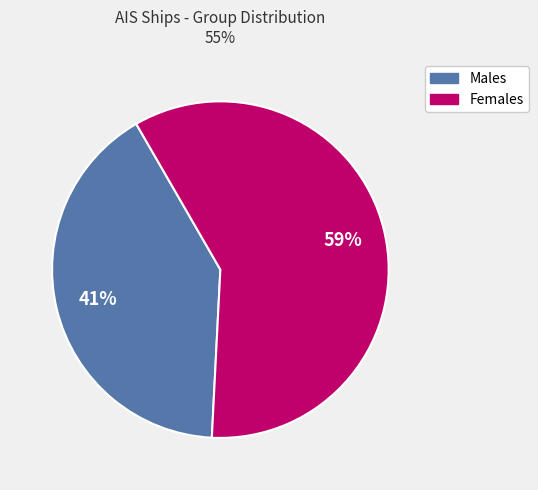

Does any single category account for the majority?

Yes